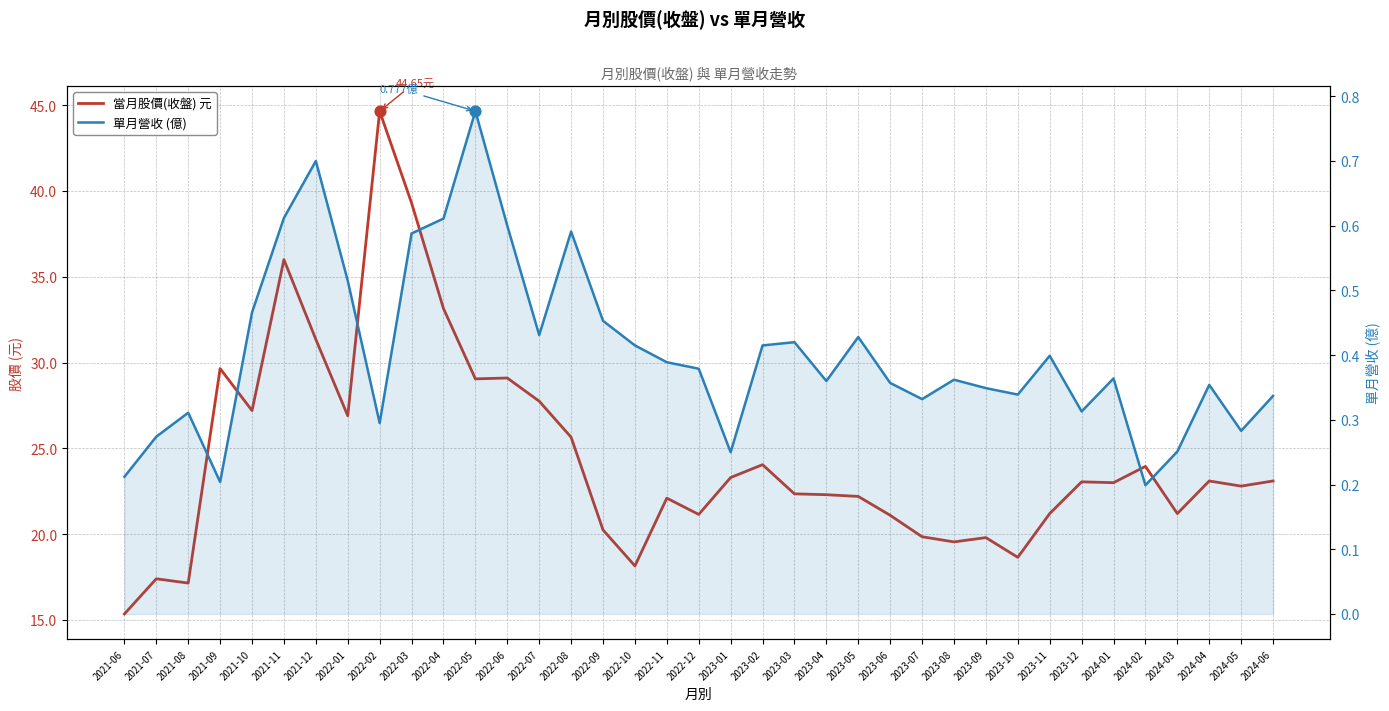

What are all the series names shown in the legend?

當月股價(收盤) 元, 單月營收 (億)